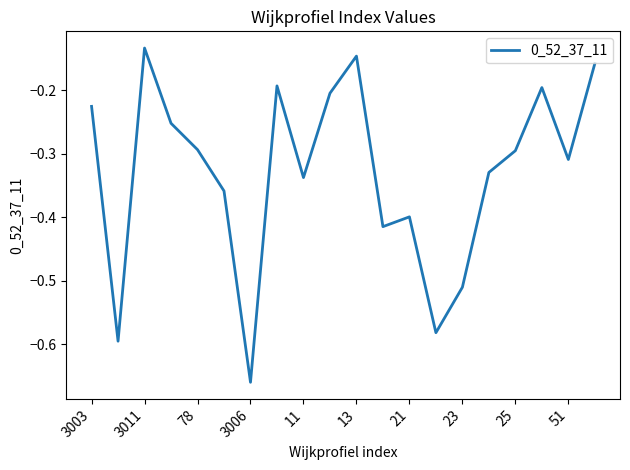

Which label corresponds to the largest value in the chart?

3011